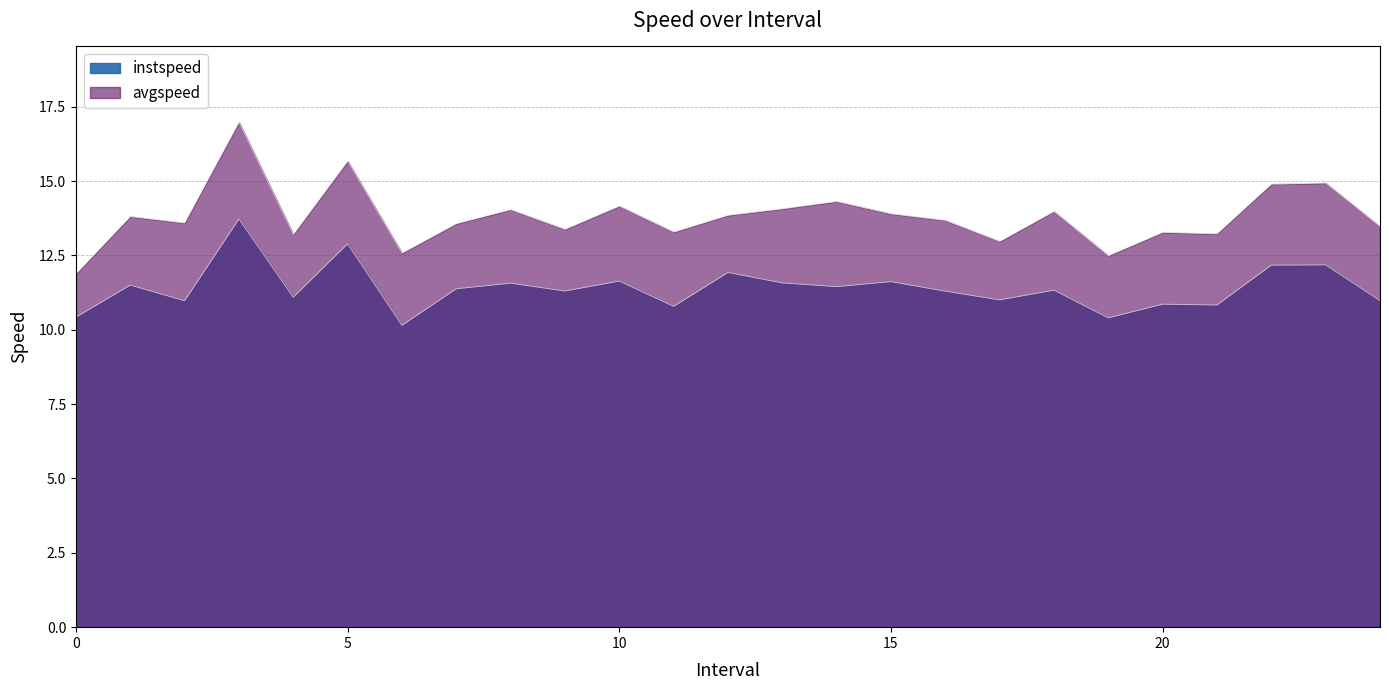

Reading left to right, transcribe all the data shown in this chart.

instspeed: 0.0=10.4	1.0=11.5	2.0=11.0	3.0=13.7	4.0=11.1	5.0=12.9	6.0=10.1	7.0=11.4	8.0=11.6	9.0=11.3	10.0=11.6	11.0=10.8	12.0=11.9	13.0=11.6	14.0=11.5	15.0=11.6	16.0=11.3	17.0=11.0	18.0=11.3	19.0=10.4	20.0=10.9	21.0=10.8	22.0=12.2	23.0=12.2	24.0=11.0
avgspeed: 0.0=11.9	1.0=13.8	2.0=13.6	3.0=17.0	4.0=13.2	5.0=15.7	6.0=12.6	7.0=13.6	8.0=14.0	9.0=13.4	10.0=14.2	11.0=13.3	12.0=13.8	13.0=14.1	14.0=14.3	15.0=13.9	16.0=13.7	17.0=13.0	18.0=14.0	19.0=12.5	20.0=13.3	21.0=13.2	22.0=14.9	23.0=14.9	24.0=13.5